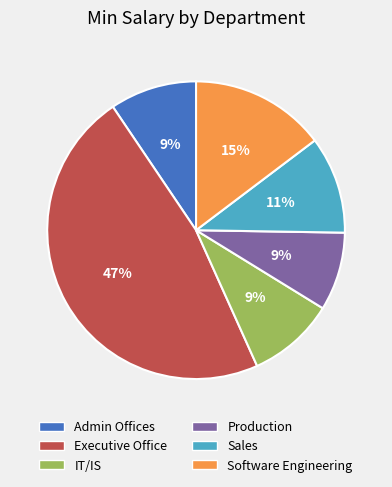

To the nearest percent, what portion does Software Engineering represent?

15%